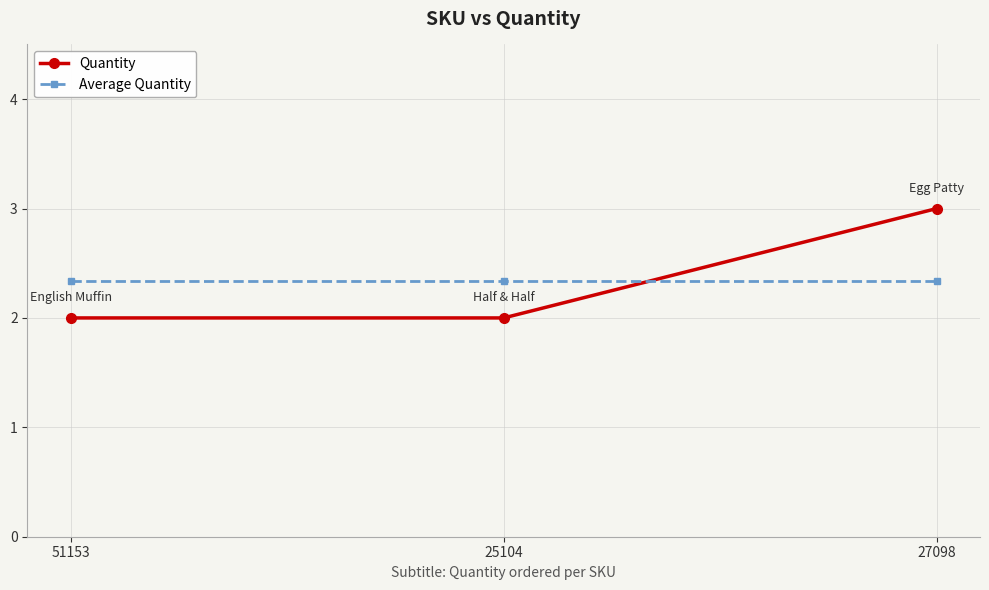

What position from the left is 25104?

2